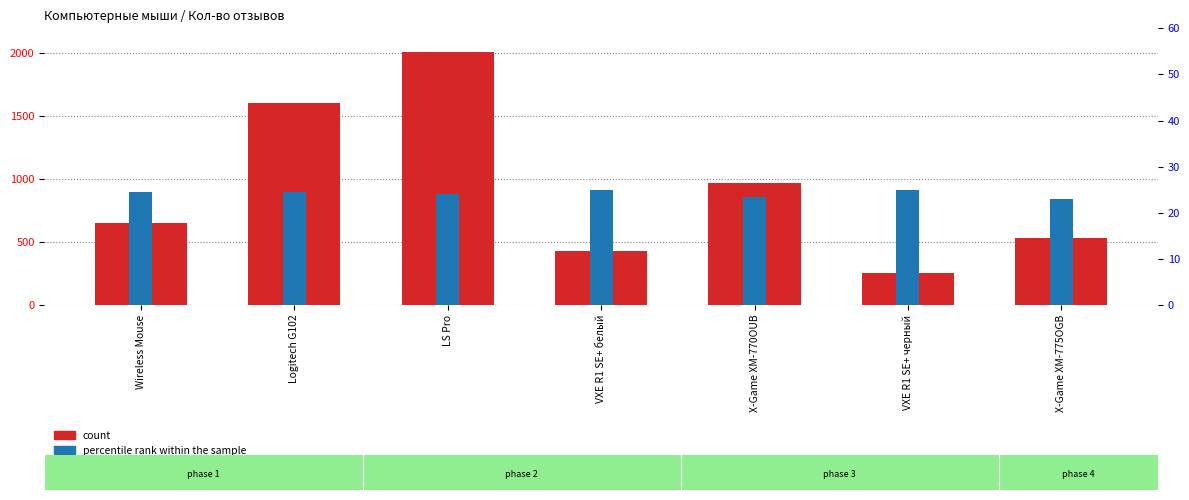

What is the smallest value displayed?

23.0